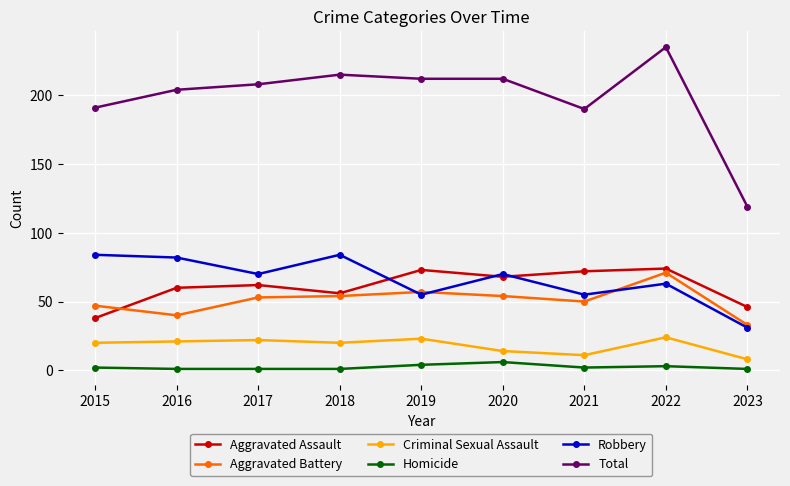

What is the difference between the highest and lowest values at 2017?

207